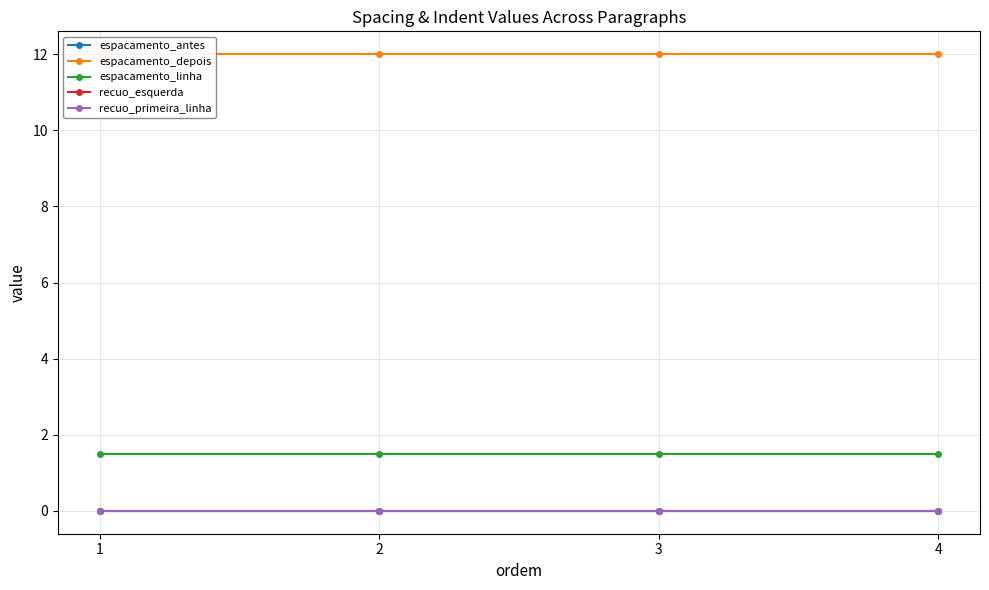

Between 3 and 4, which series saw the biggest shift?

espacamento_antes